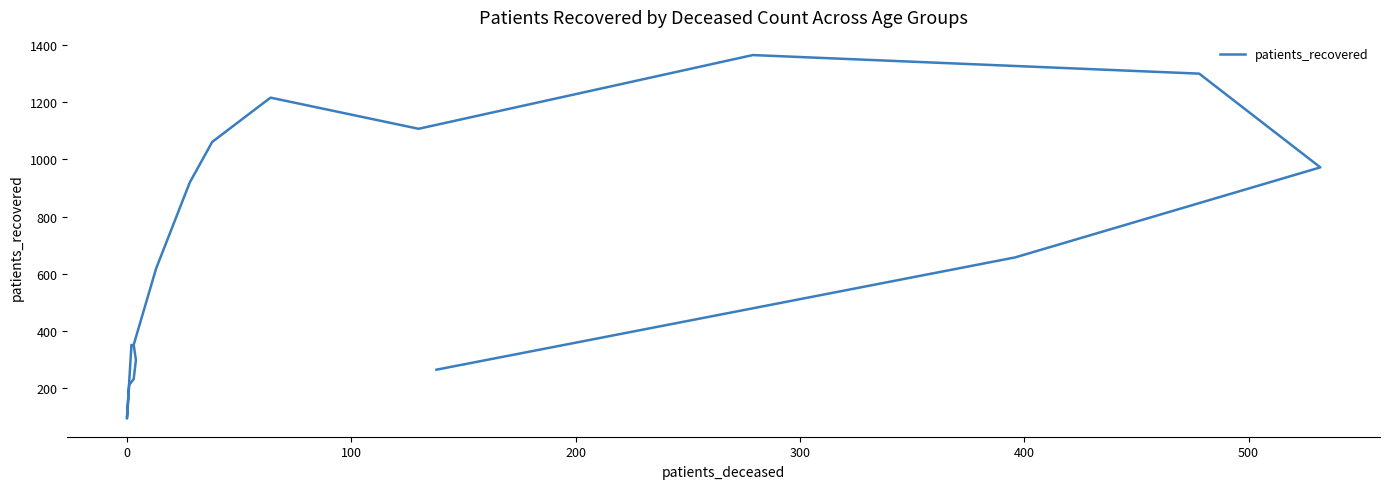

Is this an area chart (filled region under the line)?

No